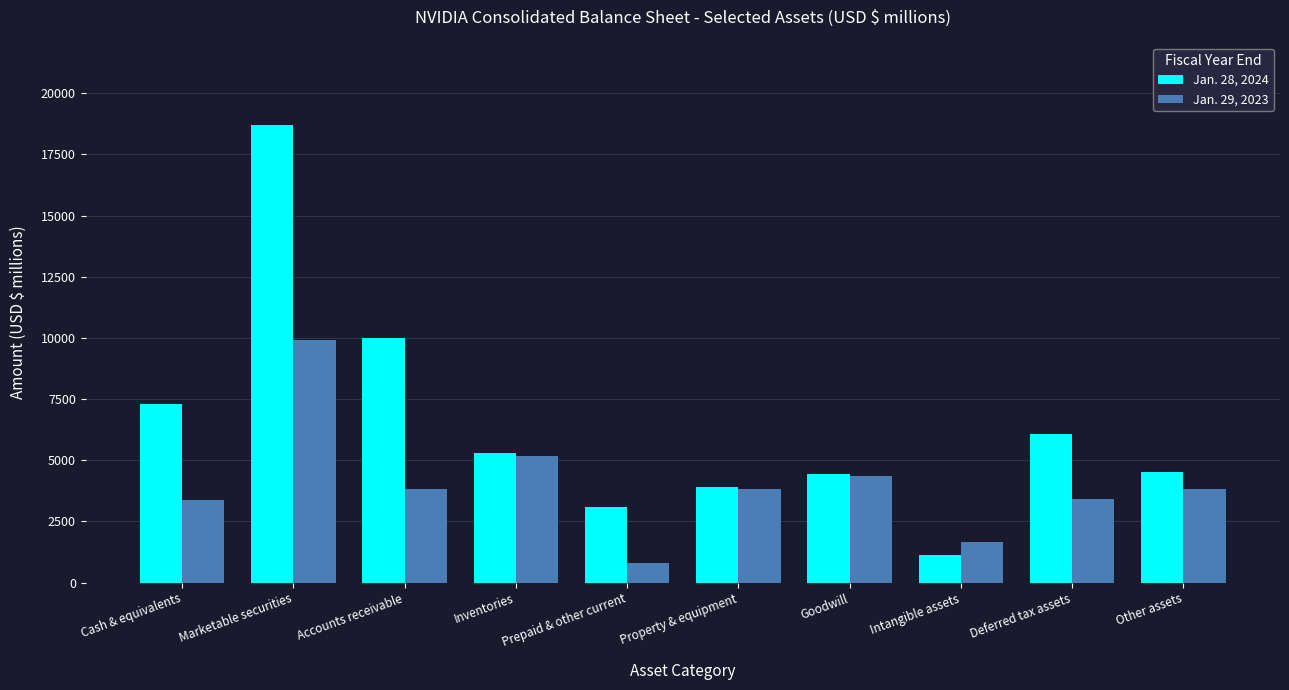

Read the Jan. 28, 2024 value at Prepaid & other current, to the nearest 100.

3100